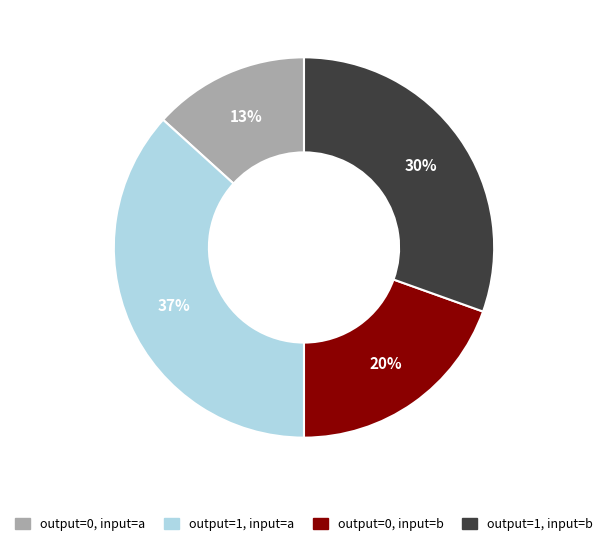

Does any single category account for the majority?

No